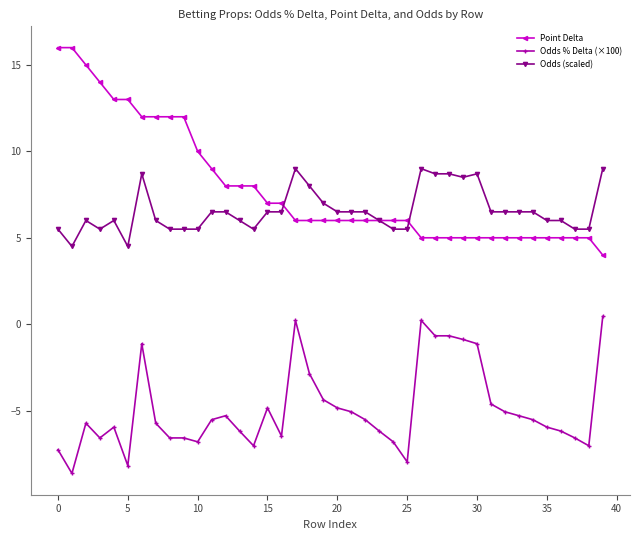

How many Odds (scaled) values are between 5 and 7?

29